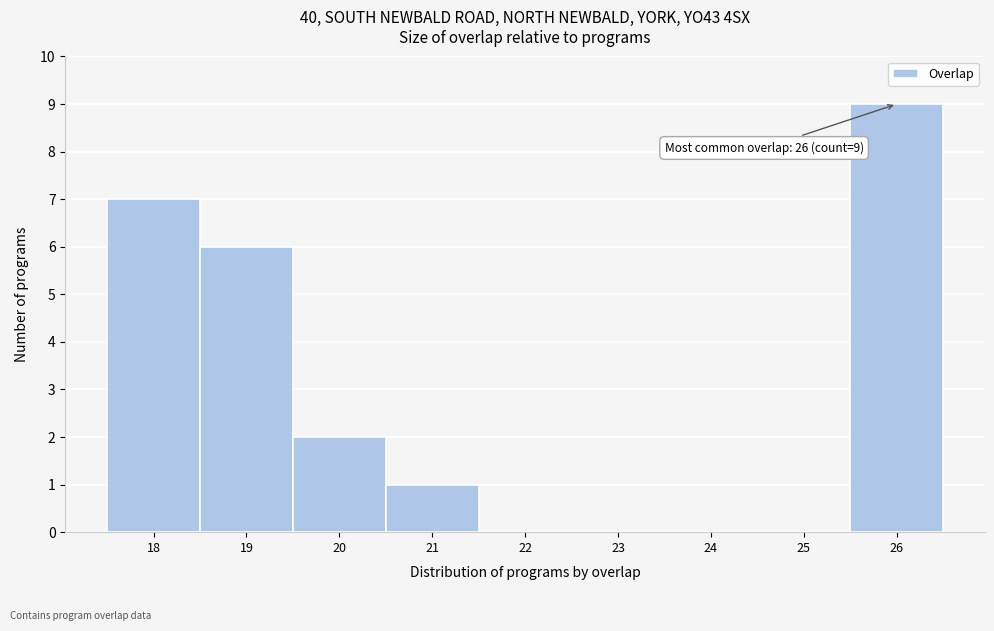

Which range on the x-axis has the tallest bar?

25.5 to 26.5